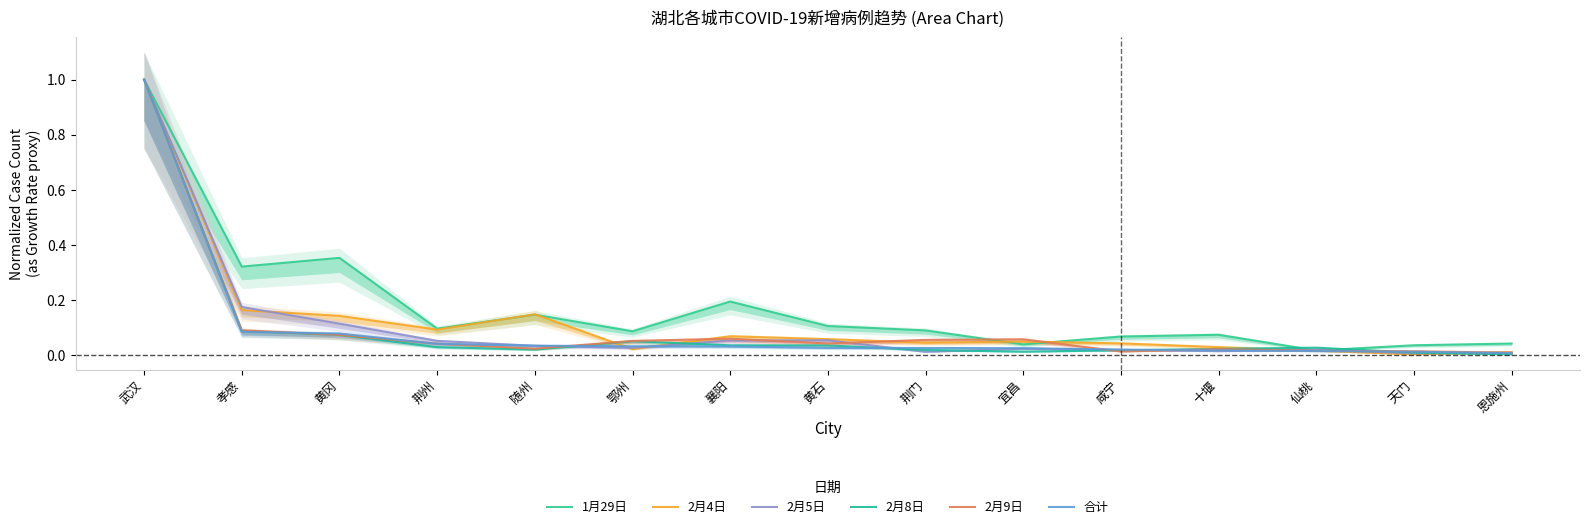

Which series has the largest range (max minus min)?

2月8日